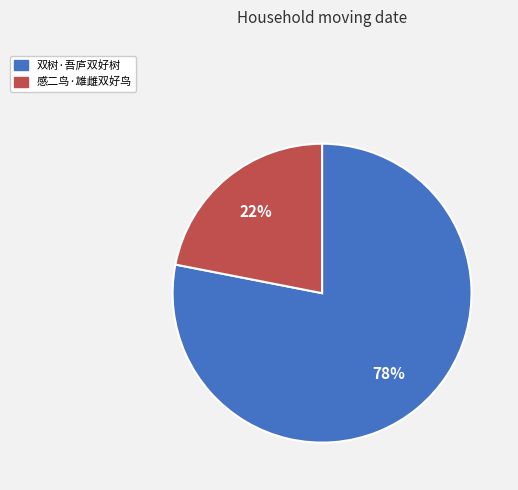

Combined, do 双树·吾庐双好树 and 感二鸟·雄雌双好鸟 account for over 50%?

Yes